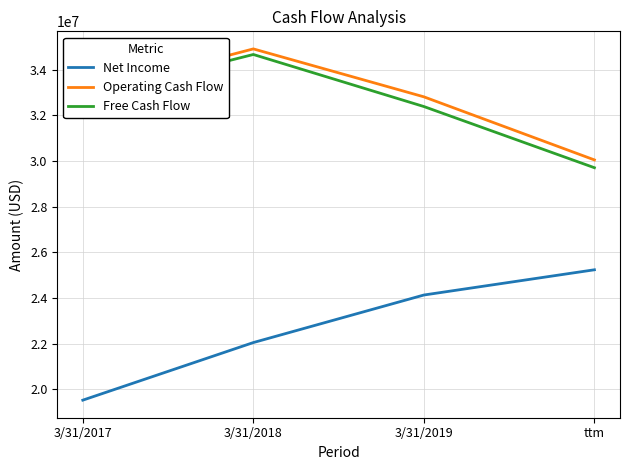

True or false: Net Income and Free Cash Flow intersect in this chart.

False